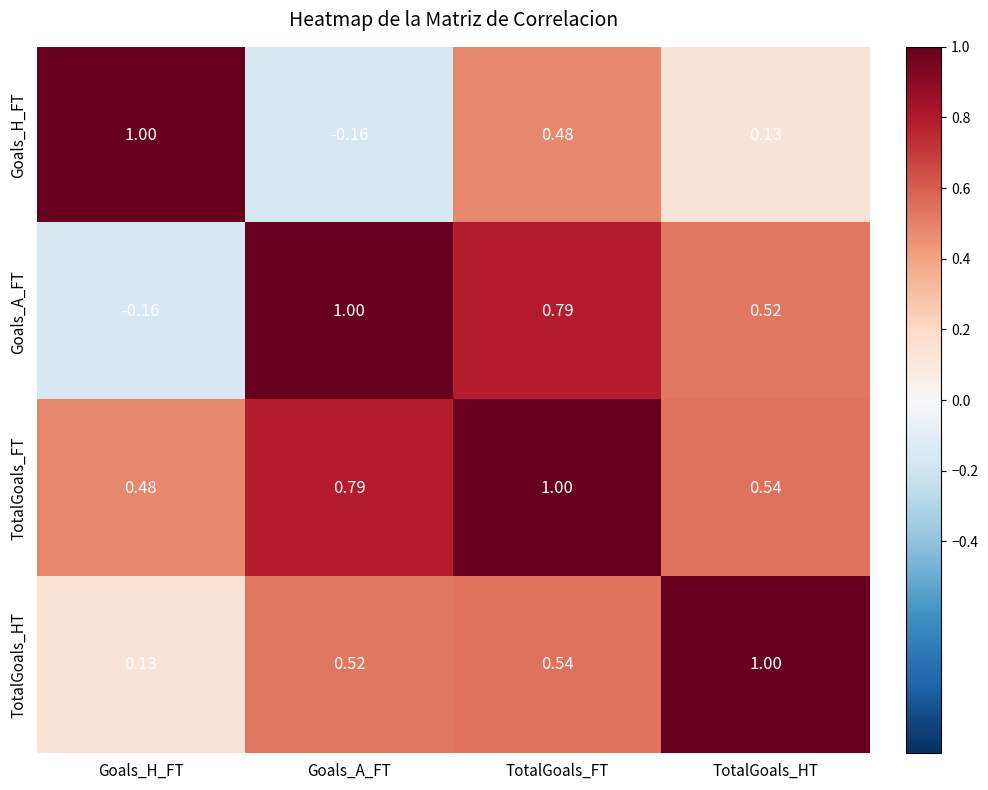

At which label does Goals_A_FT reach its peak?

Goals_A_FT